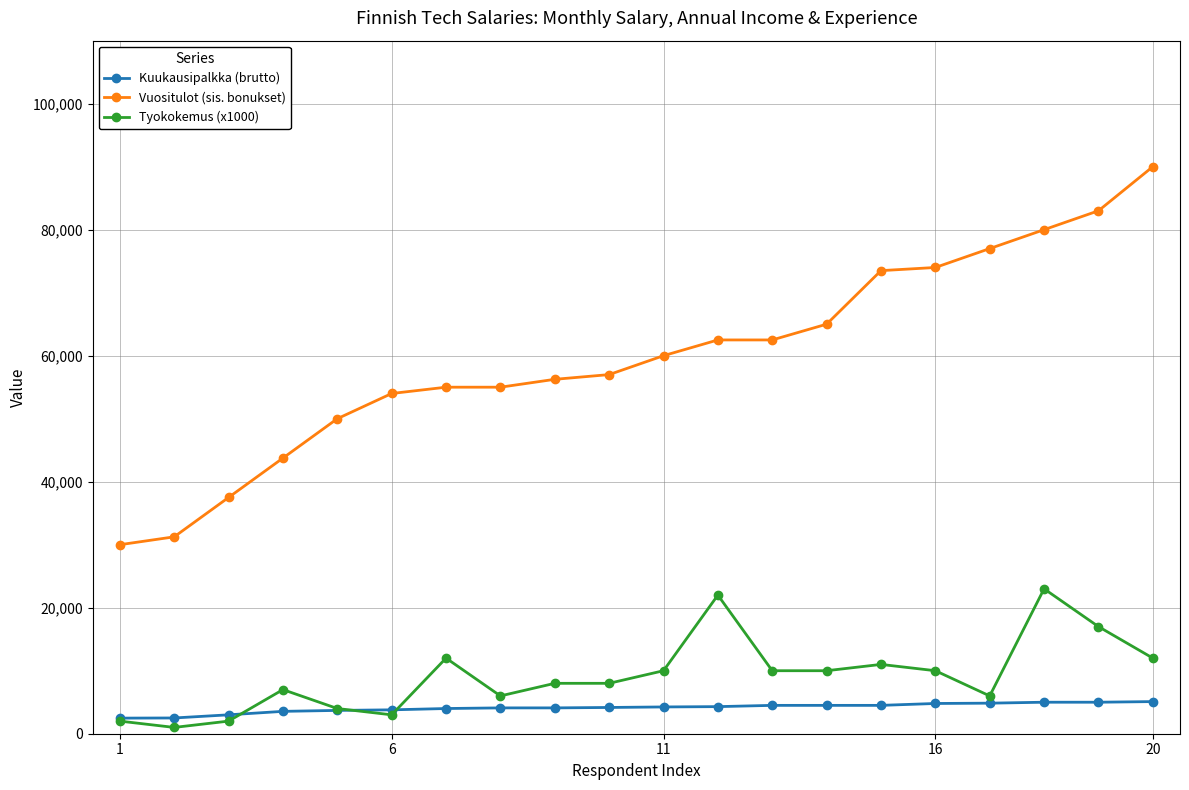

Which series has the widest spread of values?

Vuositulot (sis. bonukset)